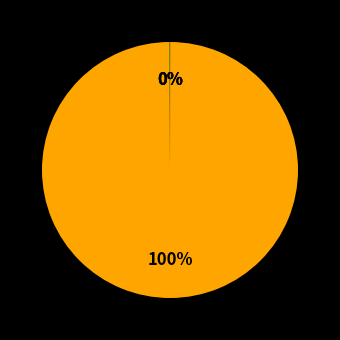

Count the number of slices in the pie.

4